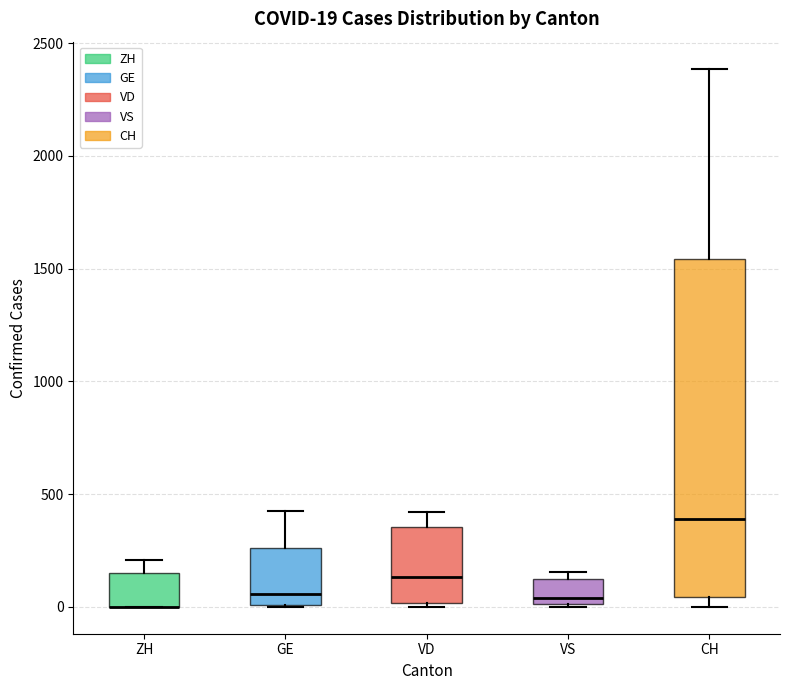

Comparing the boxes themselves (not the whiskers), which one is the tallest?

CH